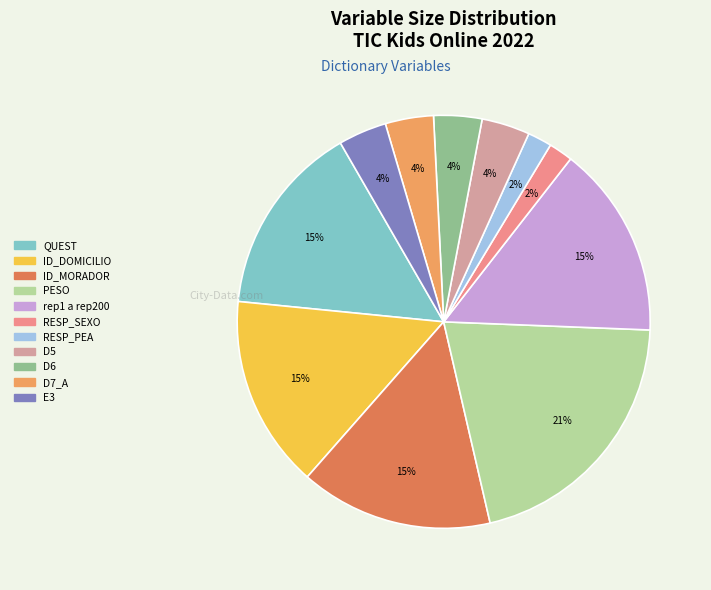

Combined, do rep1 a rep200 and D5 account for over 50%?

No